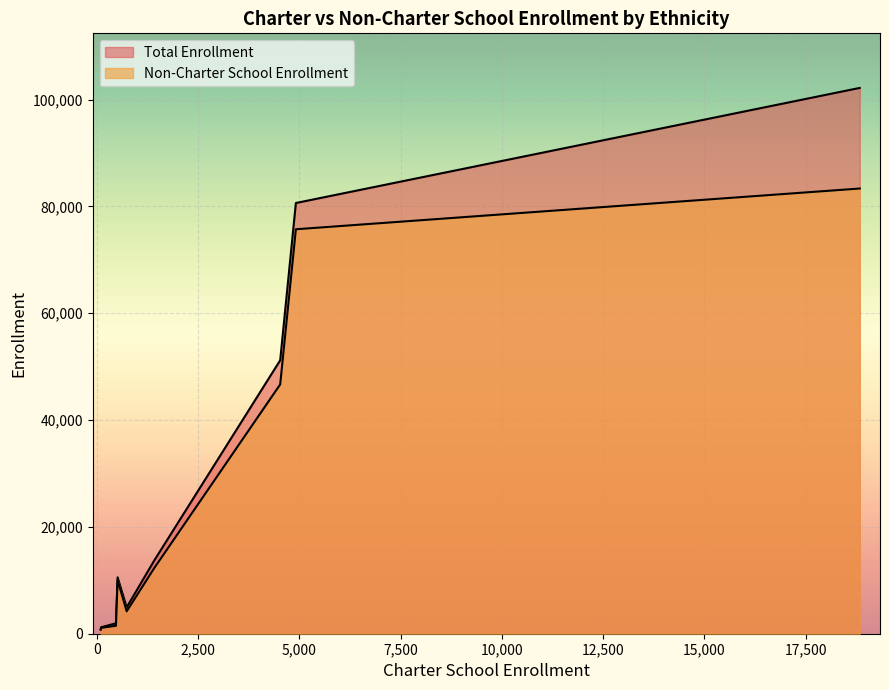

The Total Enrollment series shows 24656 at Two or More Races. True or false?

False